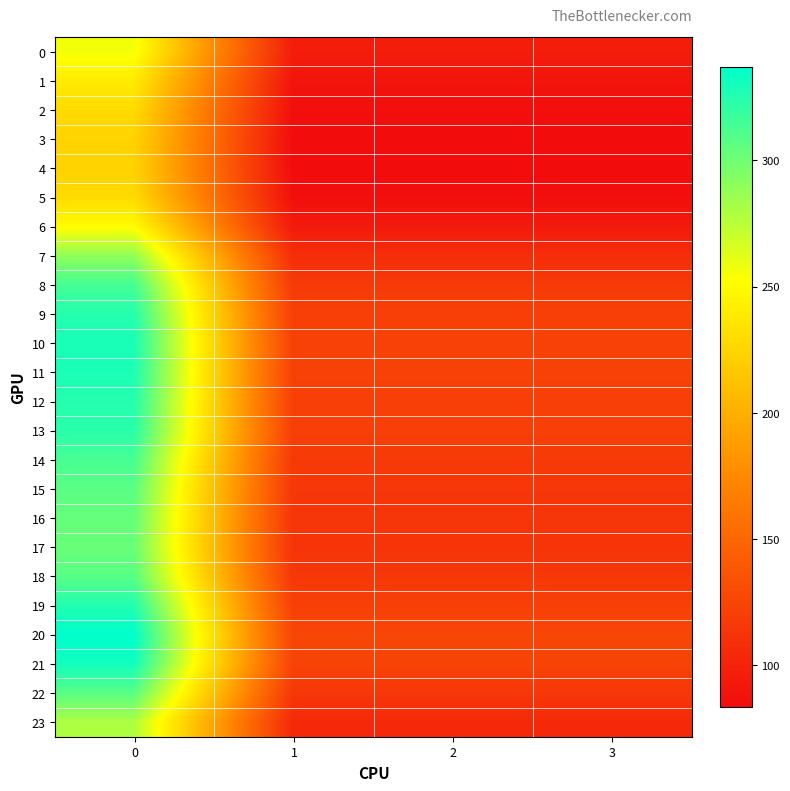

At how many categories does at least one series exceed 337?

1